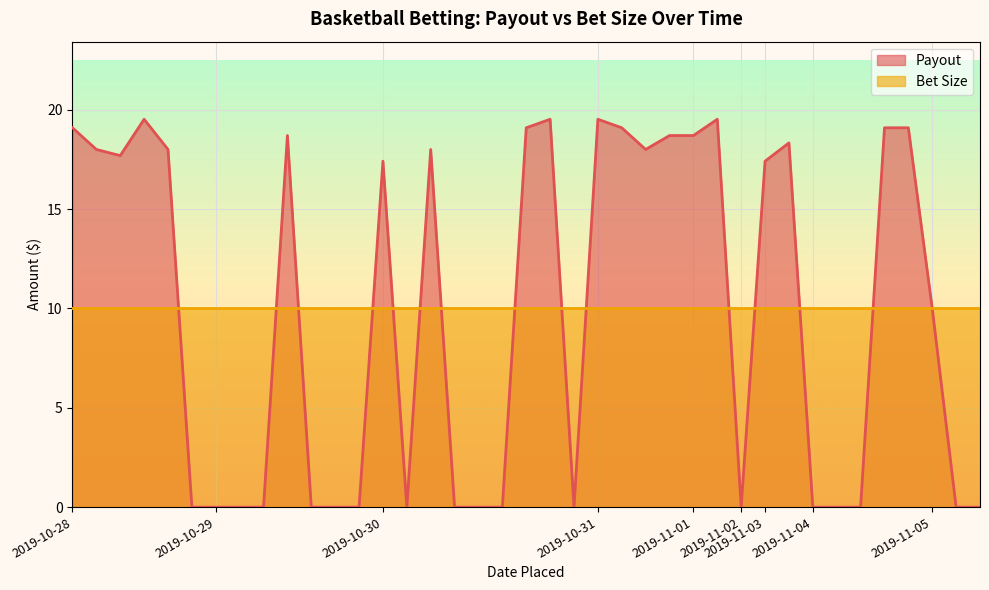

List the labels in order of value, smallest first.

2019-10-28, 2019-10-29, 2019-10-29, 2019-10-29, 2019-10-29, 2019-10-29, 2019-10-29, 2019-10-30, 2019-10-30, 2019-10-30, 2019-10-30, 2019-10-30, 2019-11-02, 2019-11-04, 2019-11-04, 2019-11-04, 2019-11-05, 2019-11-05, 2019-11-05, 2019-10-30, 2019-11-03, 2019-10-28, 2019-10-28, 2019-10-28, 2019-10-30, 2019-10-31, 2019-11-03, 2019-10-29, 2019-10-31, 2019-11-01, 2019-10-28, 2019-10-30, 2019-10-31, 2019-11-04, 2019-11-04, 2019-10-28, 2019-10-30, 2019-10-31, 2019-11-01